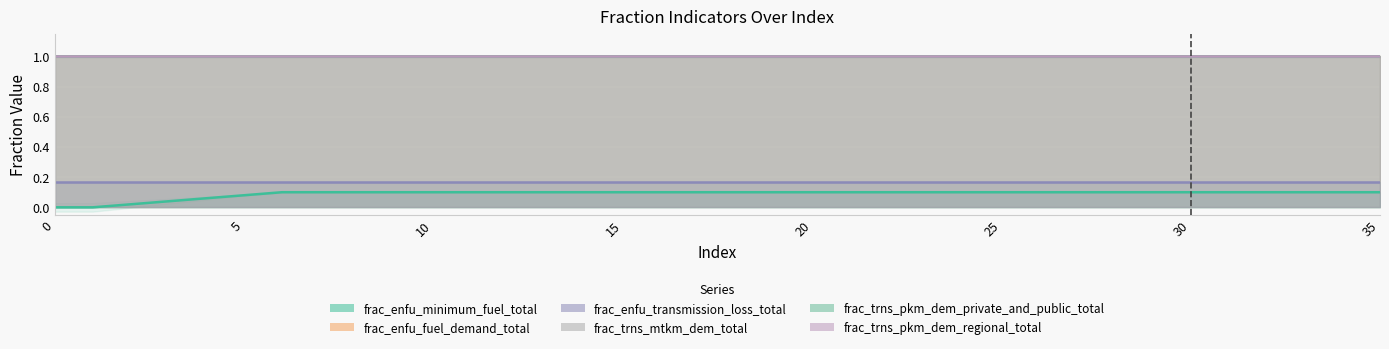

What is the value of the frac_enfu_fuel_demand_total point at the 25th from the left?

1.0